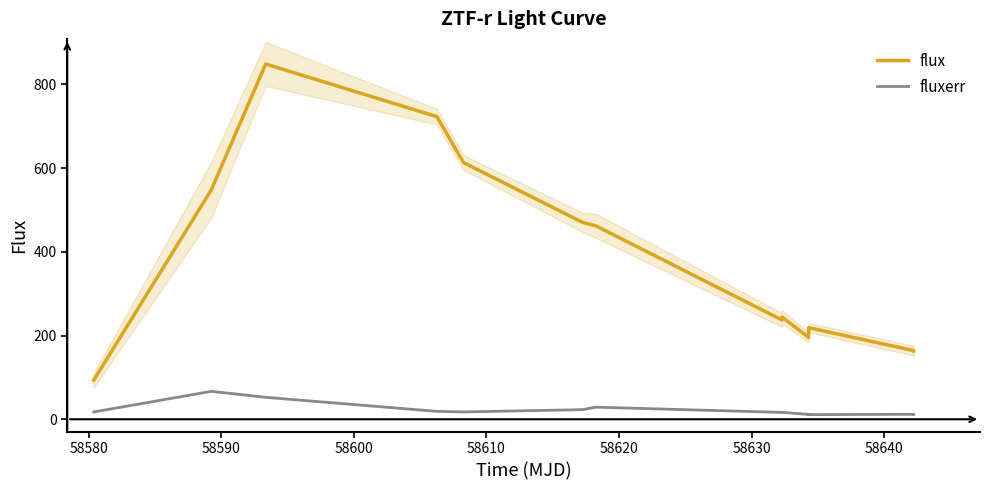

True or false: fluxerr and flux cross at least once.

False